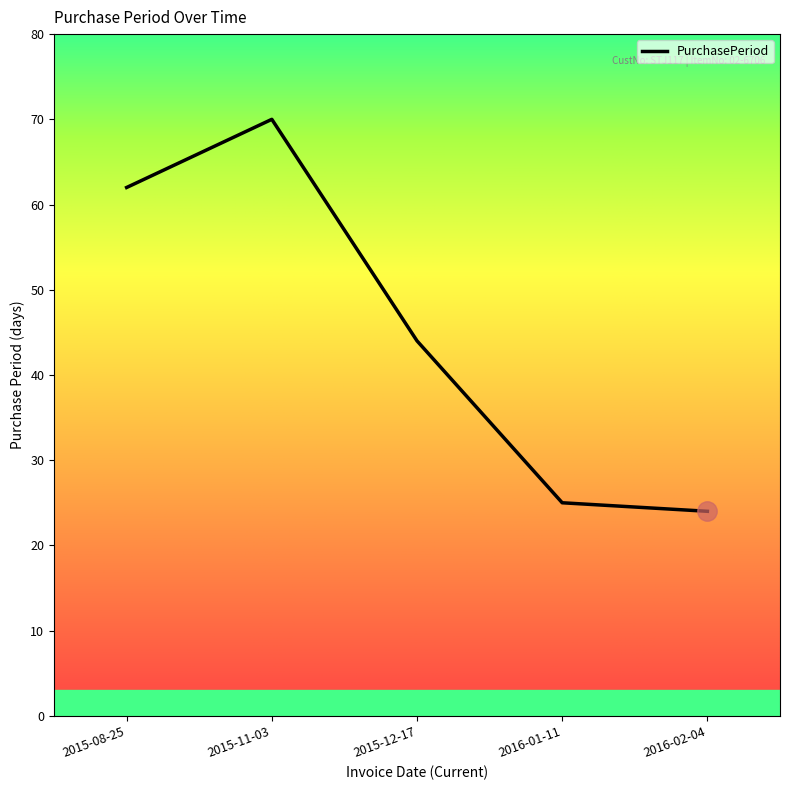

What is the sum of all values?

225